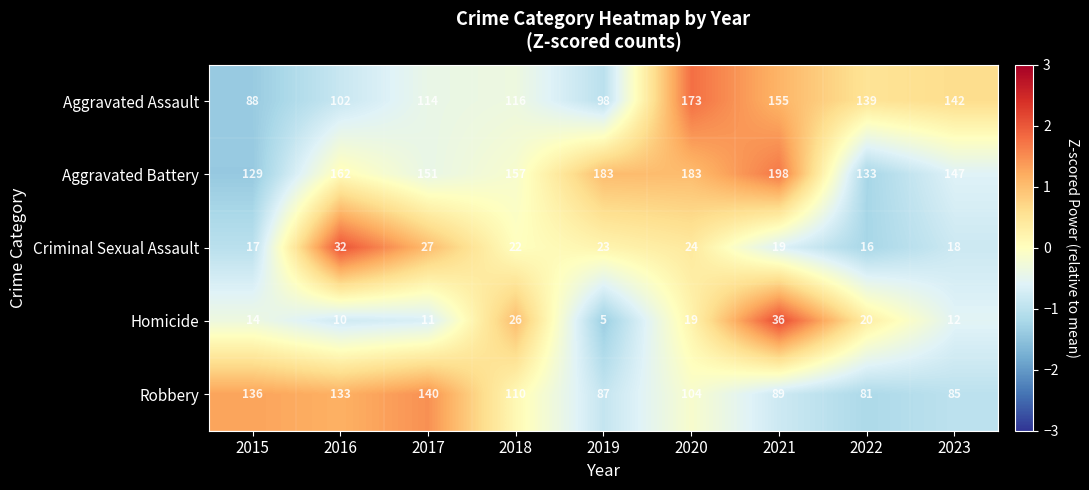

What is the difference between the maximum and second lowest values in the Robbery series?

55